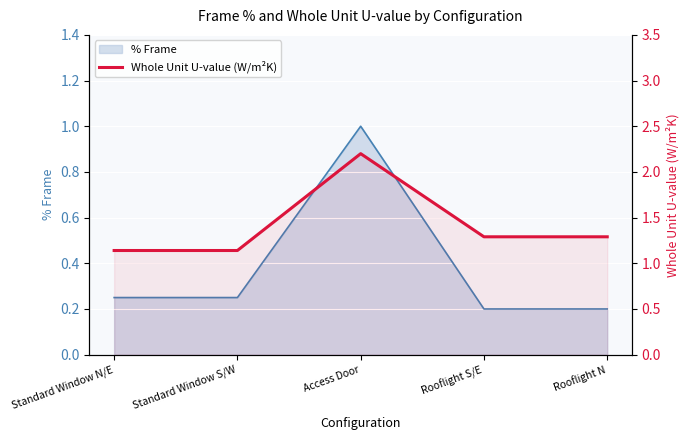

At which category does the chart reach its peak across all series?

Access Door